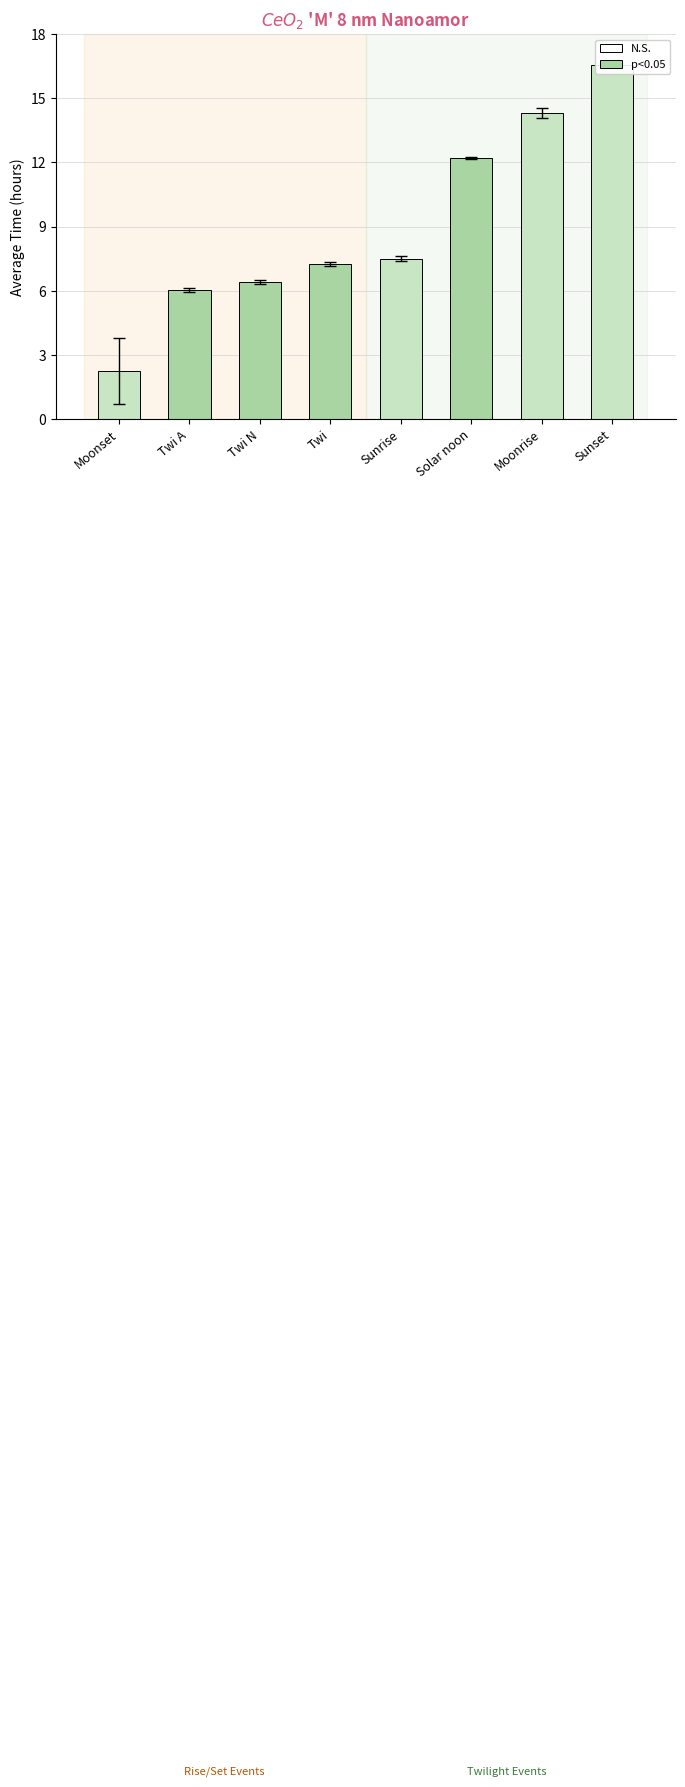

How many data points does each series have?

8